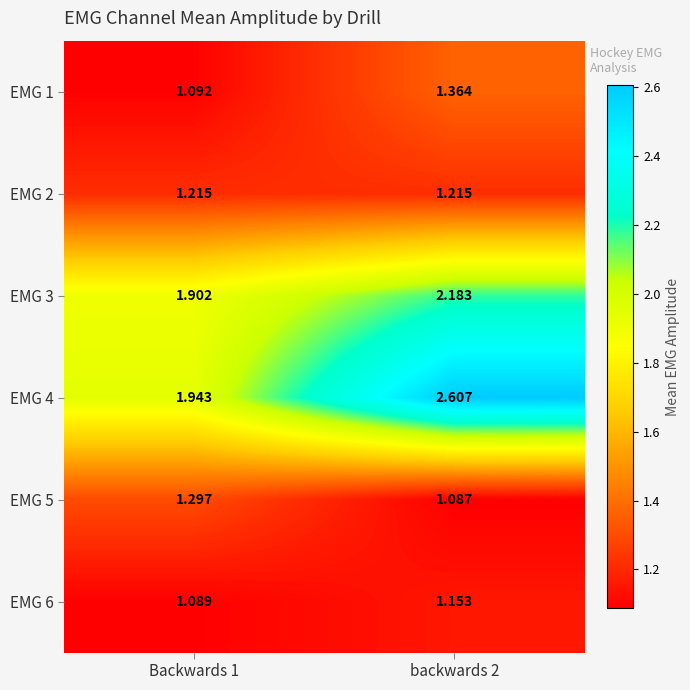

What is the total value across all series at Backwards 1?

8.5